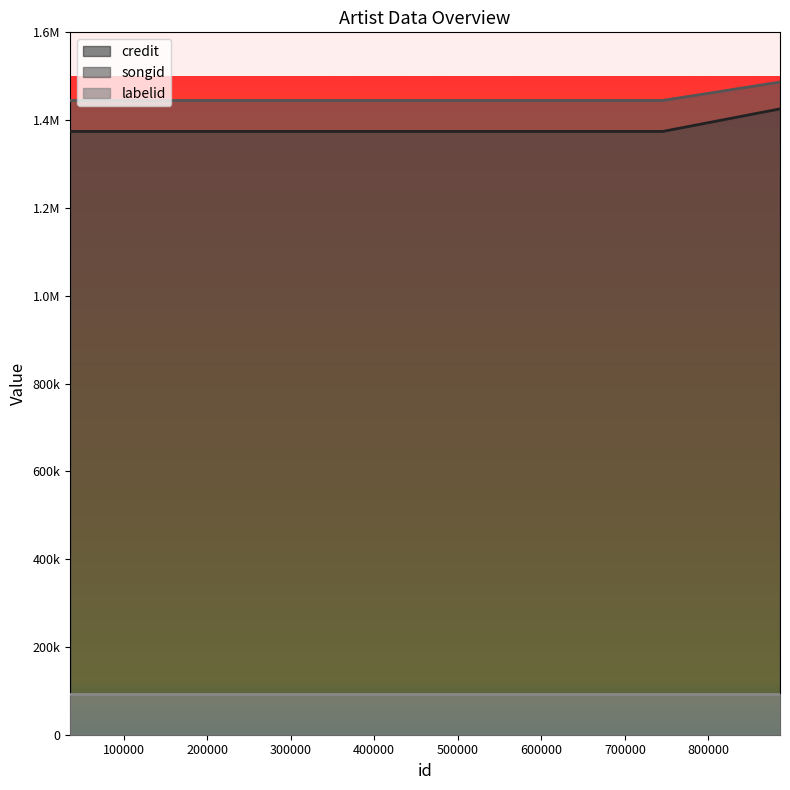

Count the songid values in the range 1444778 to 1486805.

3